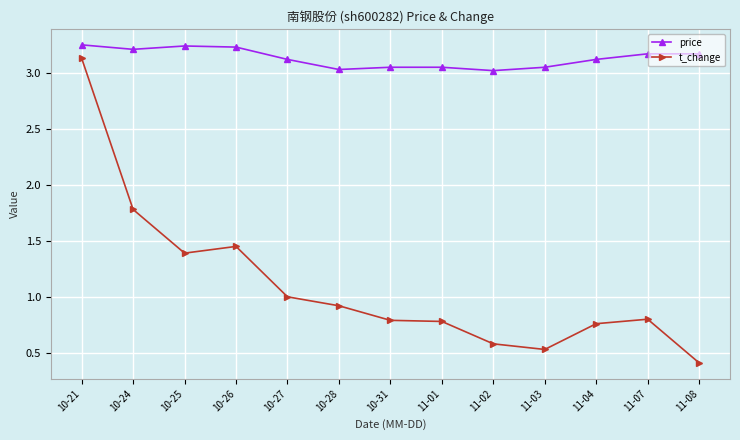

What is the sum of the price values at 10-25 and 10-27?

6.4